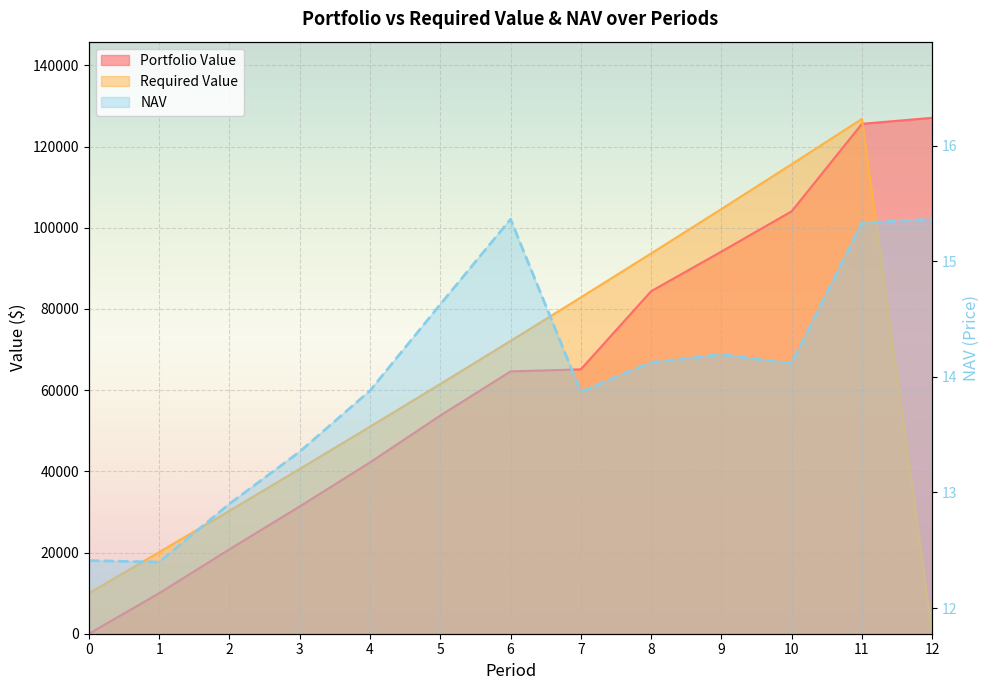

Which category has the highest value in the Portfolio Value series?

12